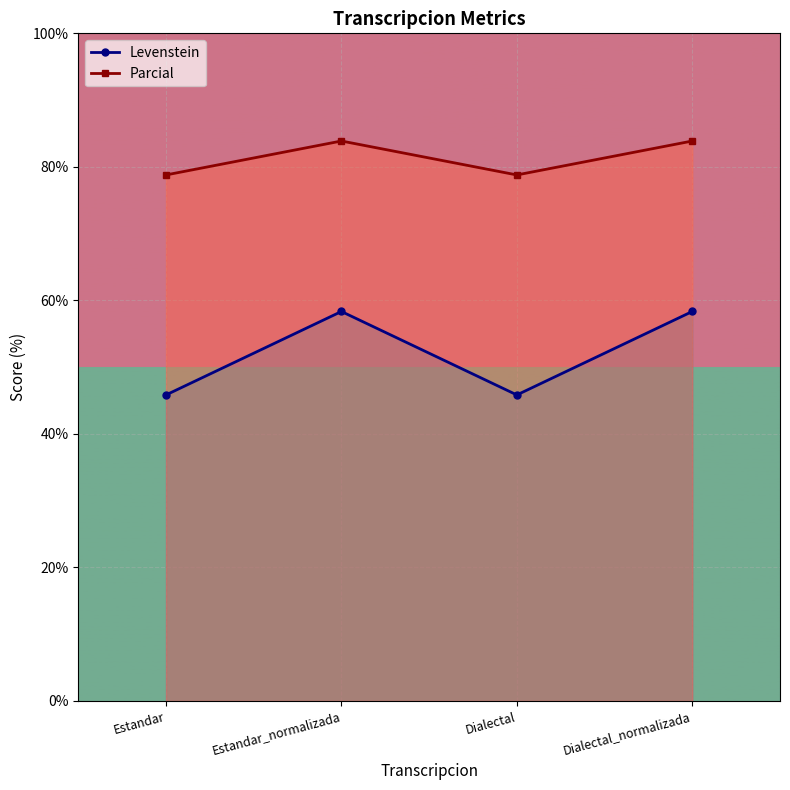

True or false: Parcial and Levenstein intersect in this chart.

False